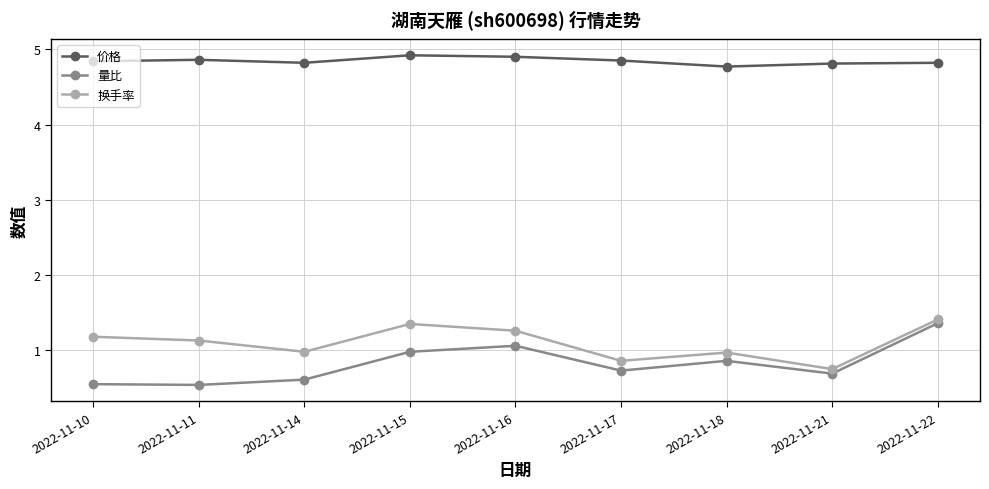

The value of 量比 at 2022-11-14 is 0.9. True or false?

False